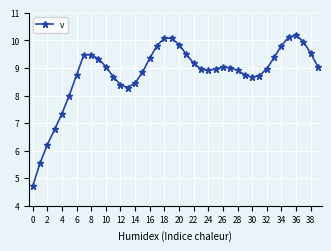

What is the maximum value shown in the chart?

10.2